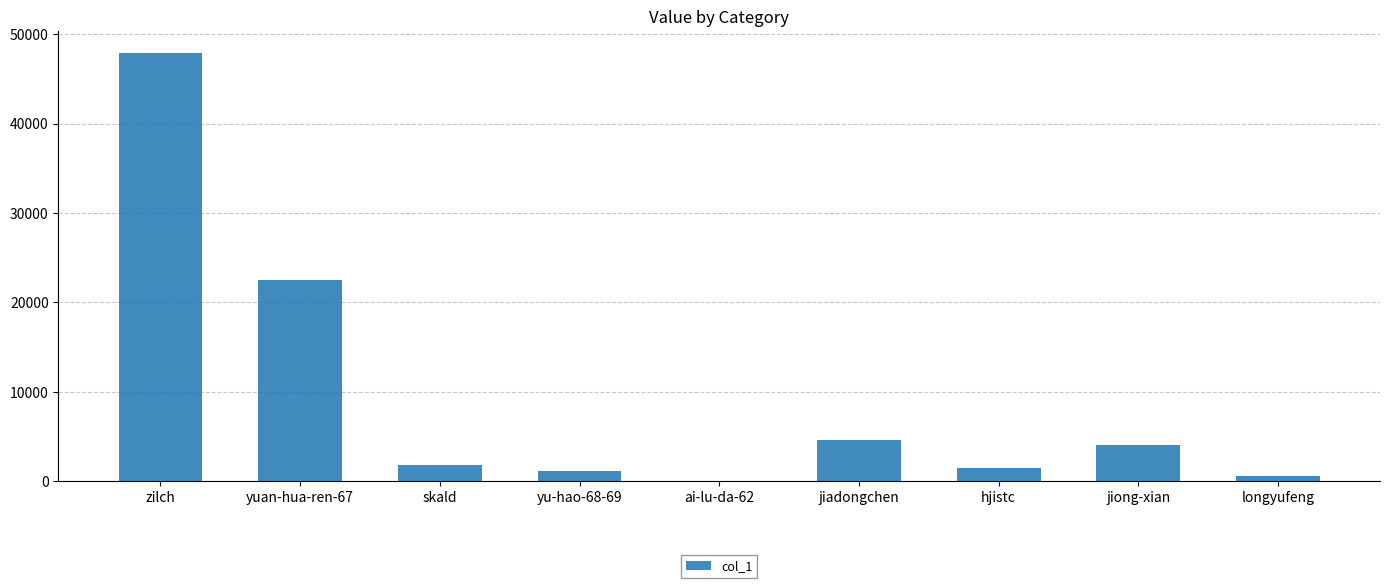

Reading right to left, list all the values displayed in this chart.

longyufeng=641	jiong-xian=4030	hjistc=1512	jiadongchen=4646	ai-lu-da-62=37	yu-hao-68-69=1102	skald=1763	yuan-hua-ren-67=22491	zilch=47947